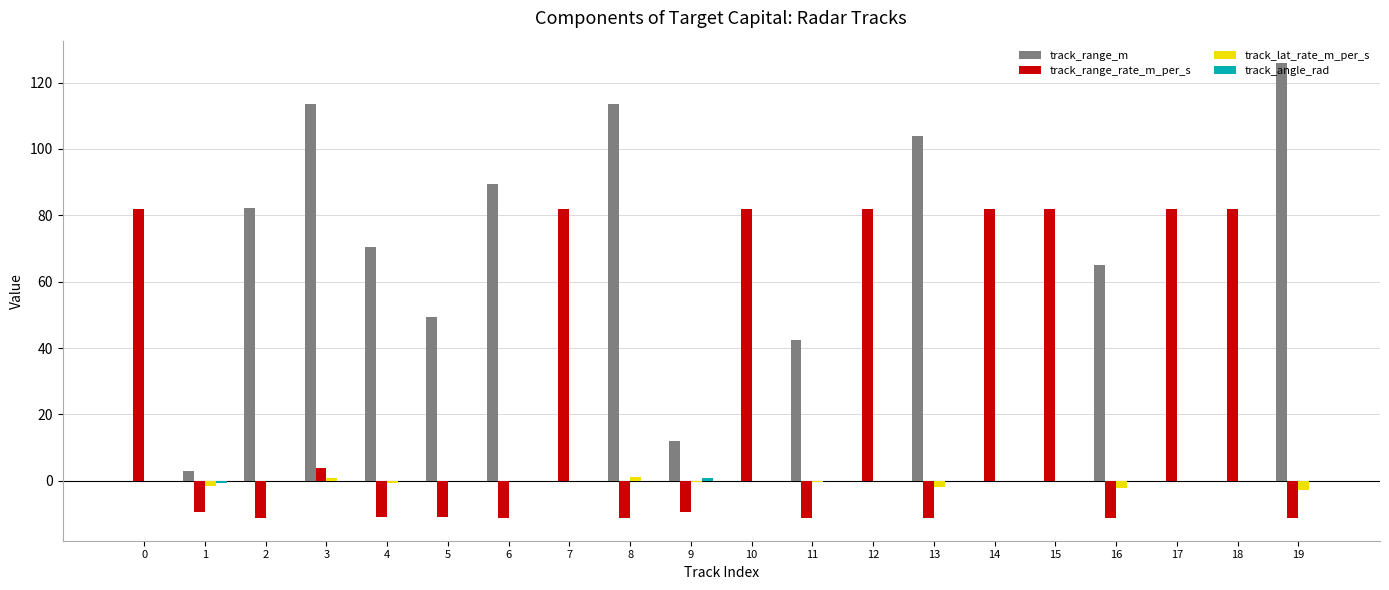

Which series changed the most between 3 and 13?

track_range_rate_m_per_s